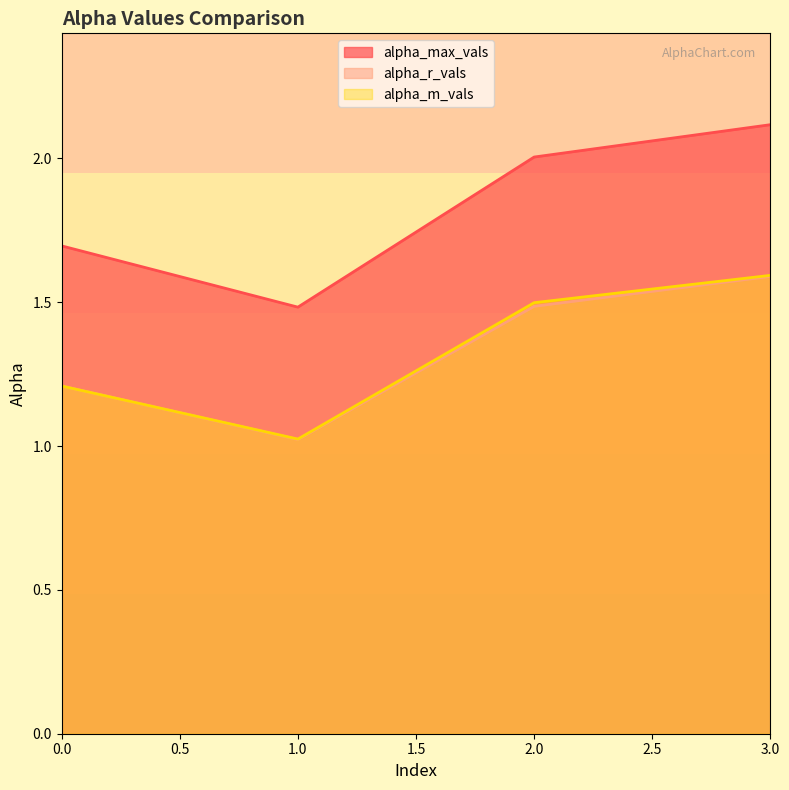

Does the chart display data point markers on the line(s)?

No